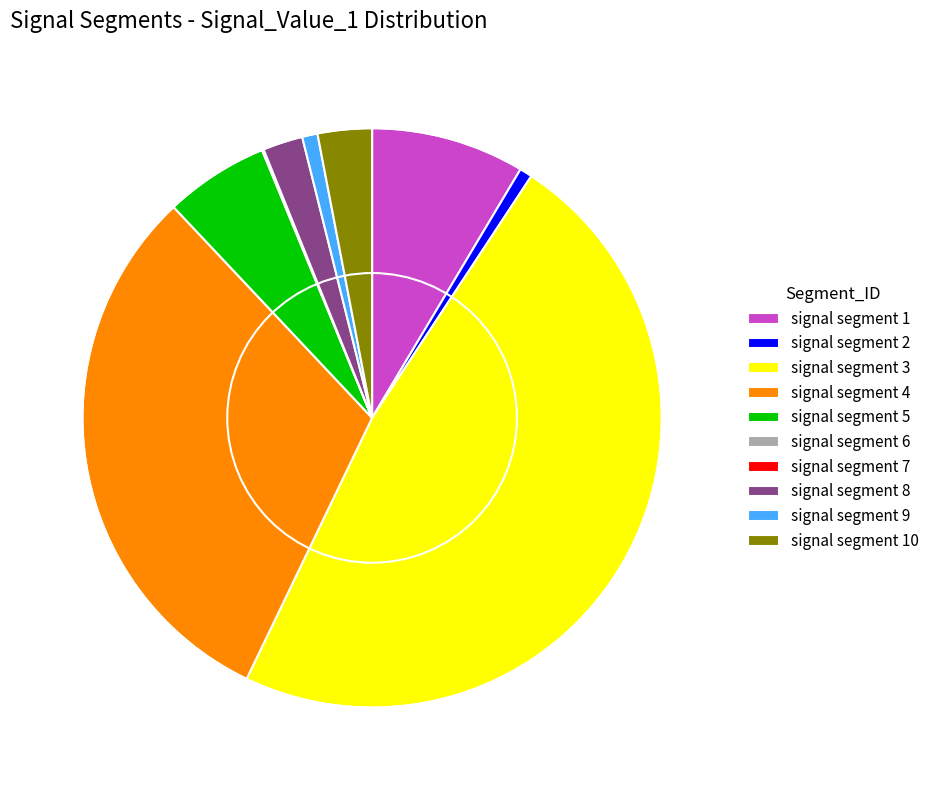

Which slice is the largest?

signal segment 3